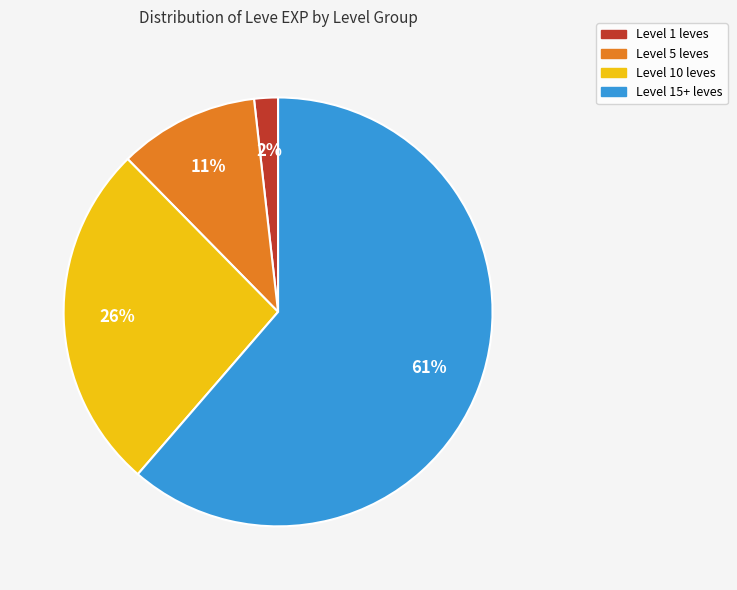

To the nearest percent, what is the average slice percentage?

25%